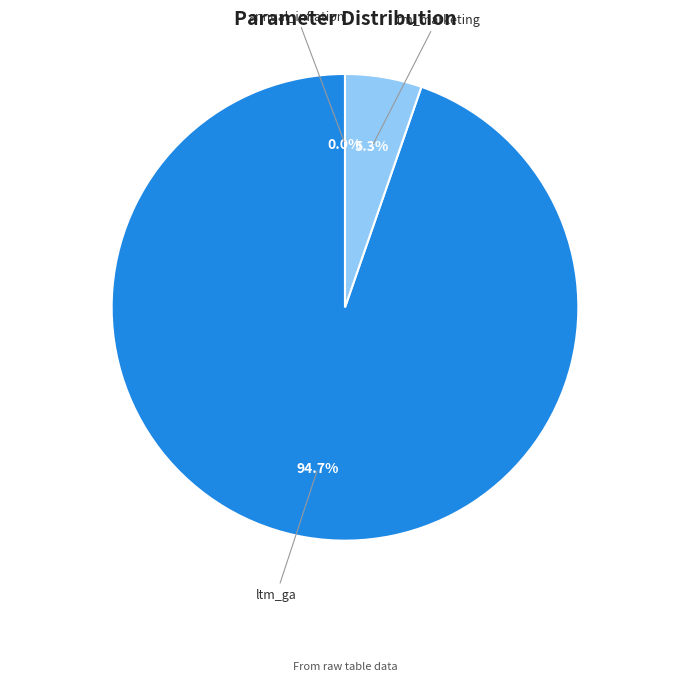

Is there a majority slice in this chart?

Yes